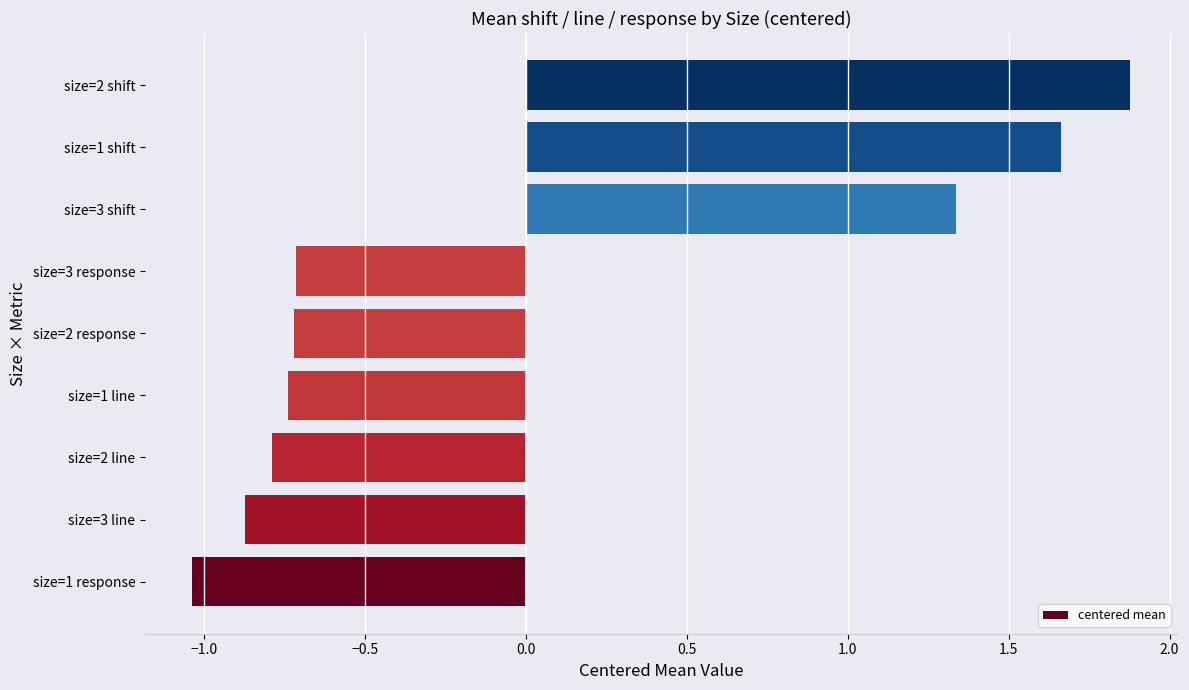

The value at size=2 shift is 1.9. True or false?

True